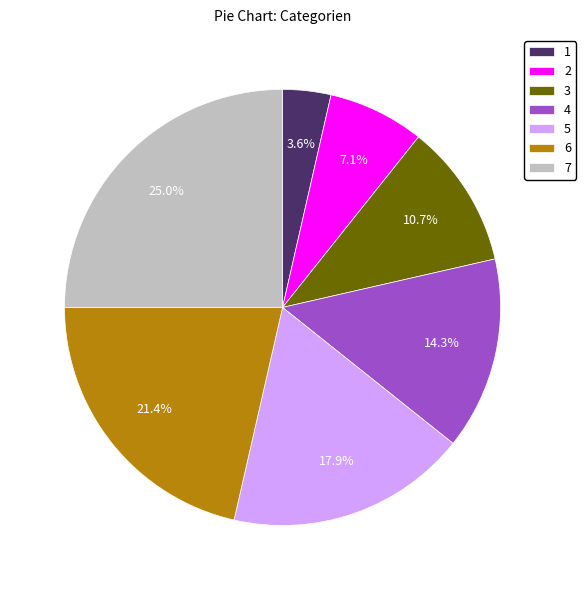

Is there a majority slice in this chart?

No